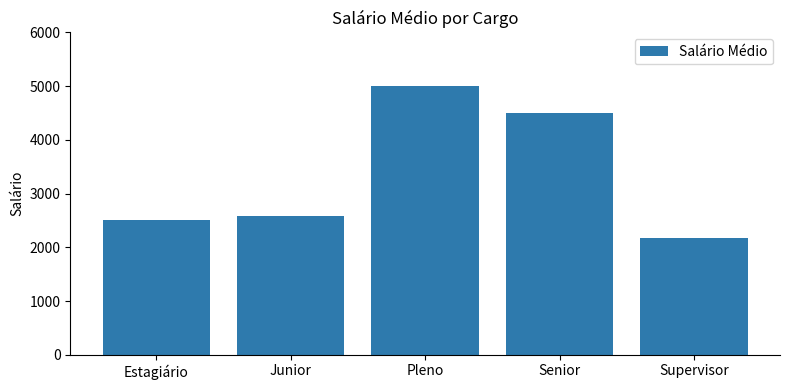

What is the difference between the values at Senior and Estagiário?

2000.0